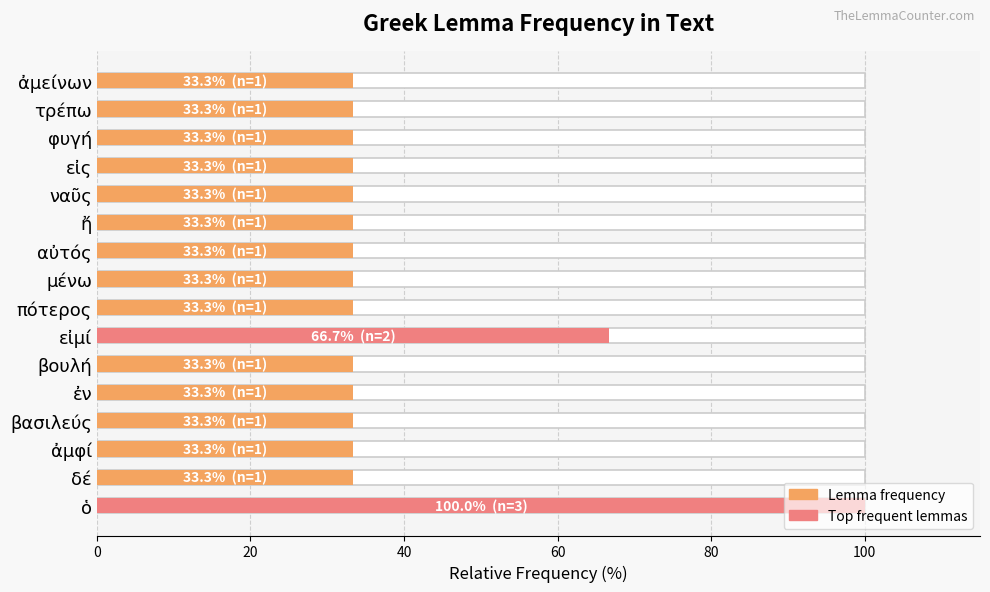

What is the greatest value displayed?

100.0